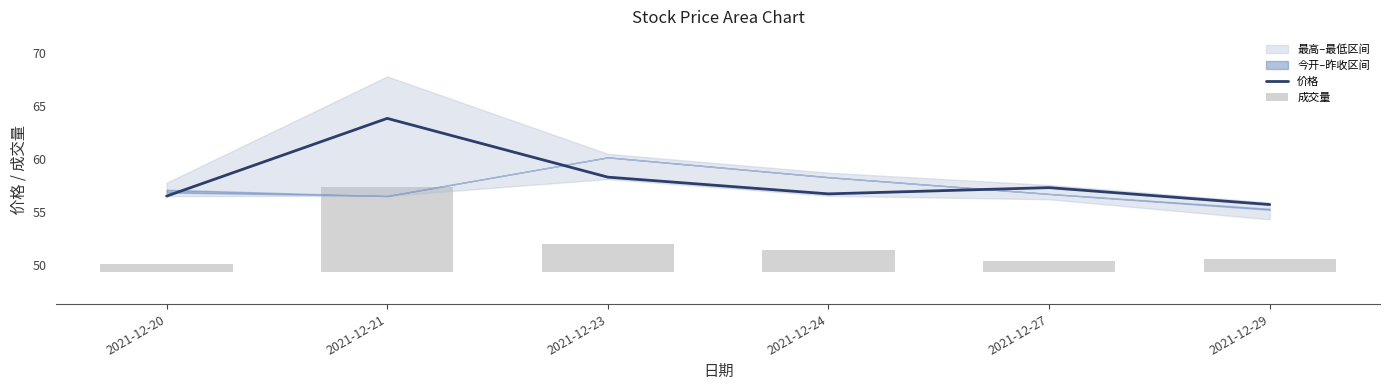

Reading right to left, what are all the values shown in this chart?

价格: 55.7	57.3	56.7	58.3	63.8	56.5
成交量: 1.3	1.1	2.2	2.7	8.1	0.8